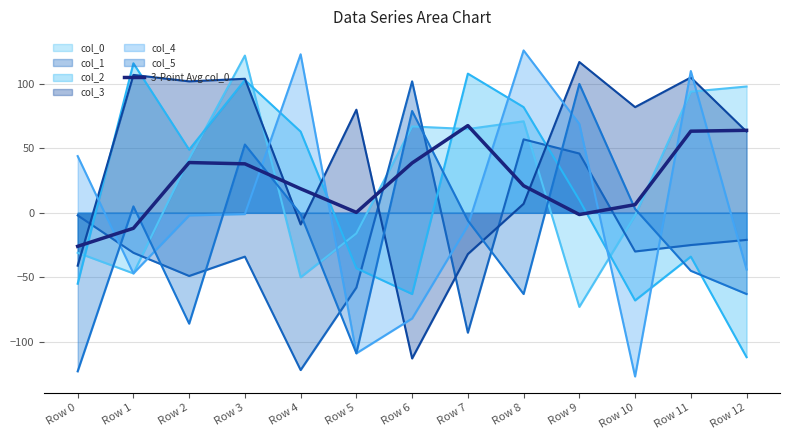

The value at Row 3 is 54.7. True or false?

False